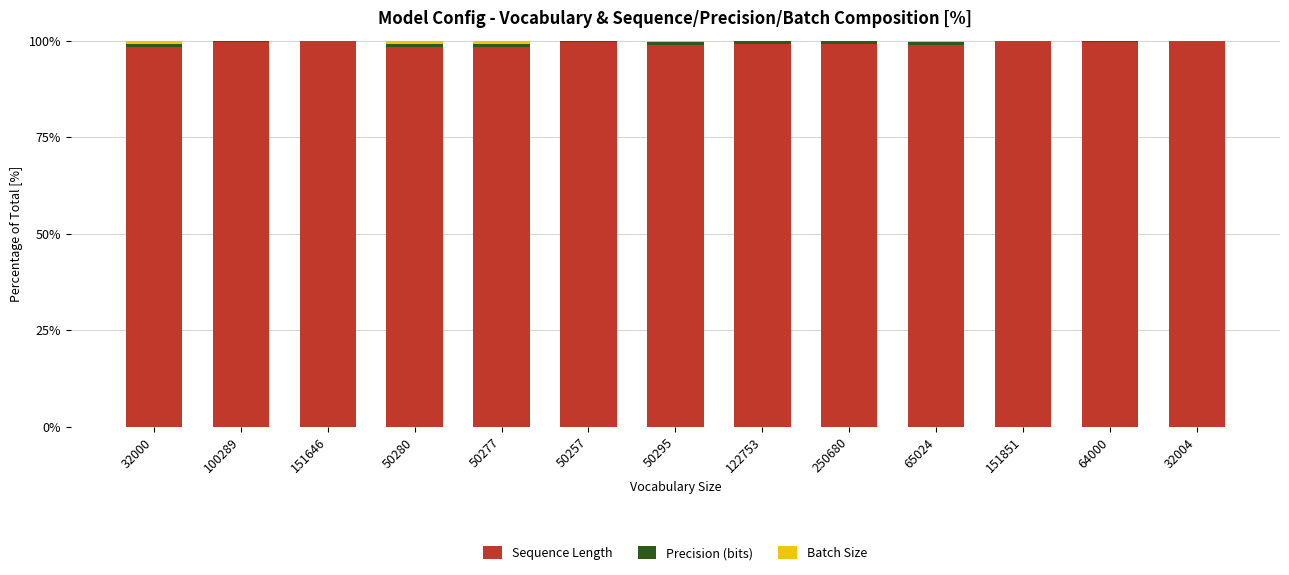

What is the sum of all Sequence Length values?

1289.5